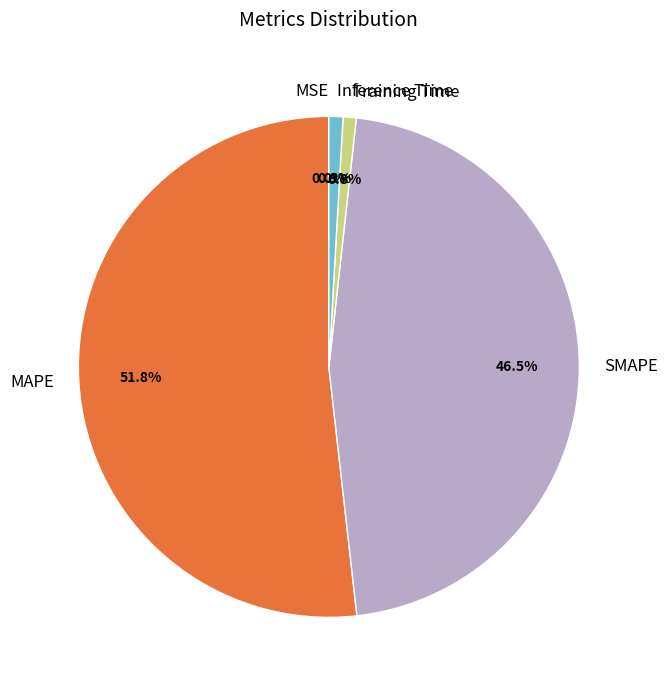

What is the largest slice in the pie chart?

MAPE